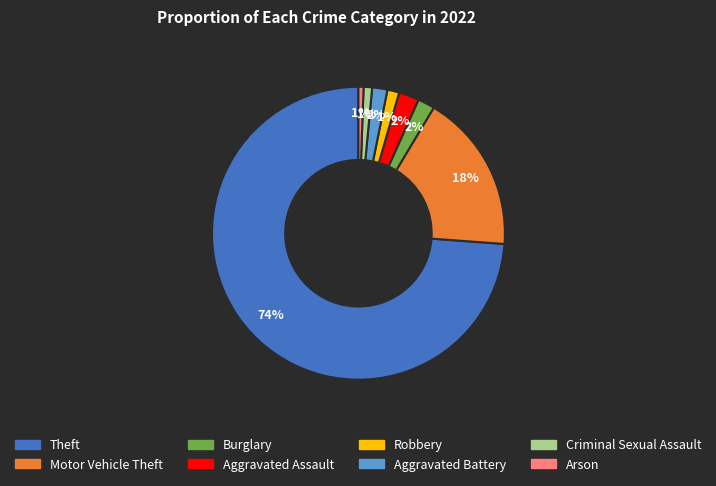

Do Theft and Arson together represent more than half of the pie?

Yes